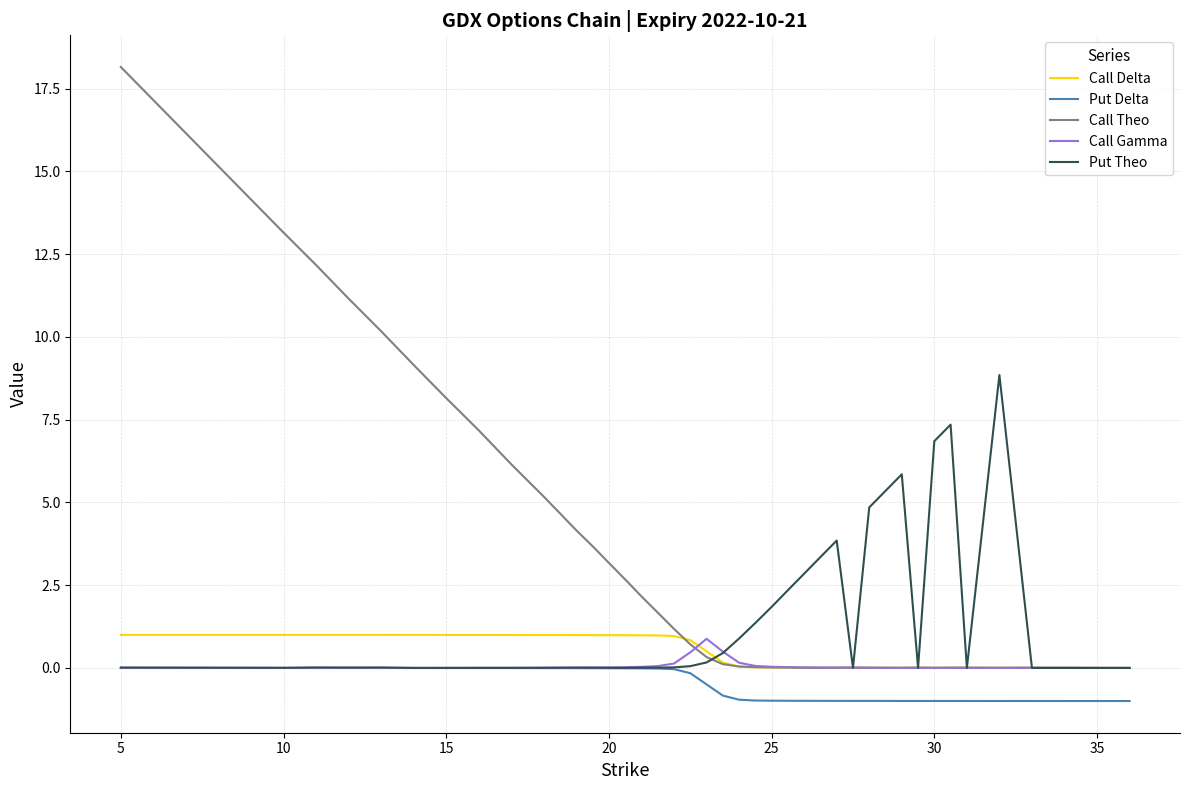

Which series has the largest range (max minus min)?

Call Theo